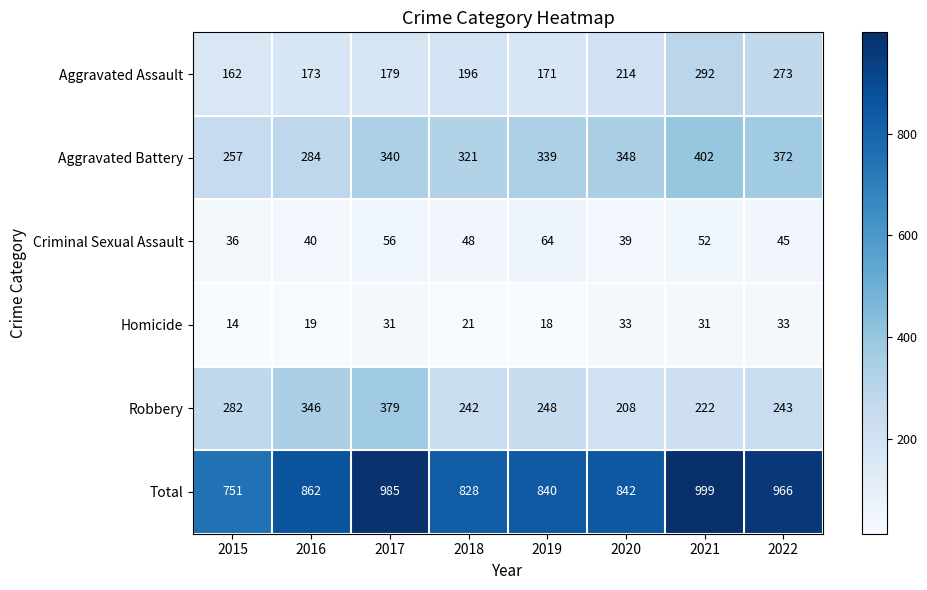

What is the difference between the second highest and second lowest values in the Robbery series?

124